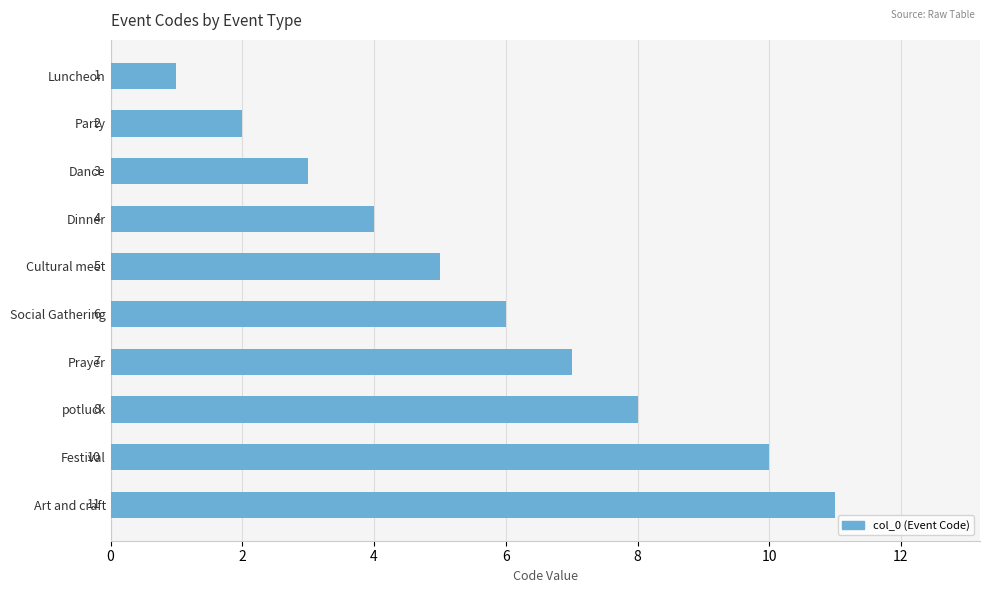

What is the change in value from Prayer to Art and craft?

+4